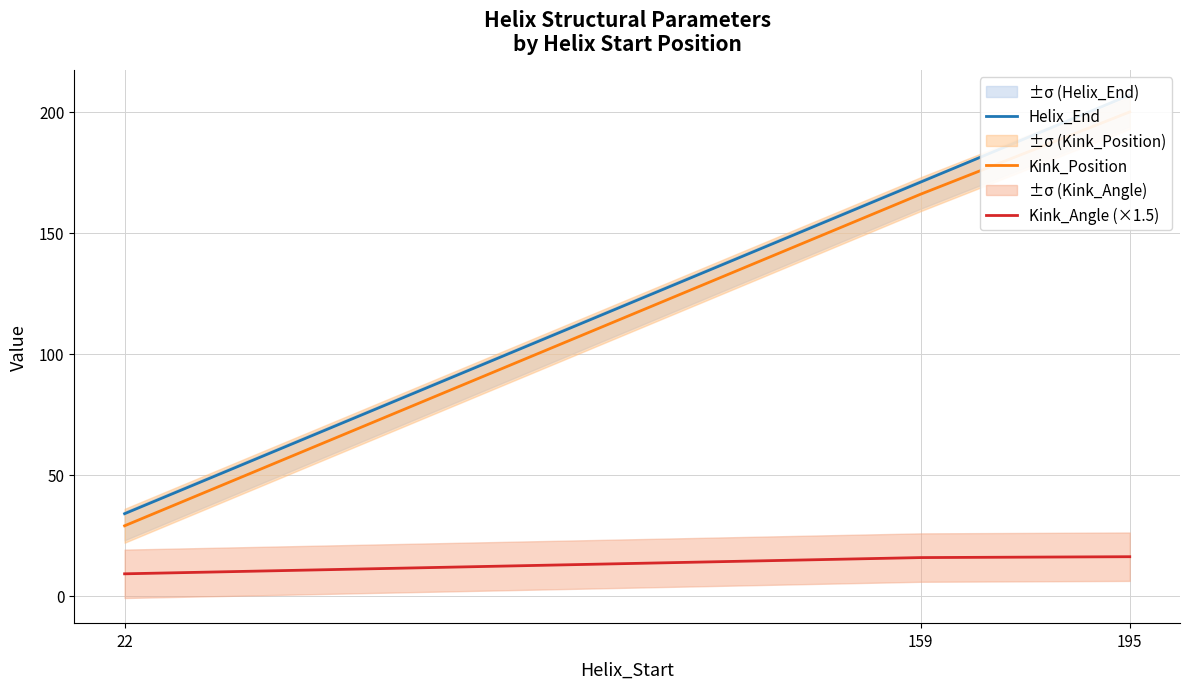

How many lines are shown in the chart?

3